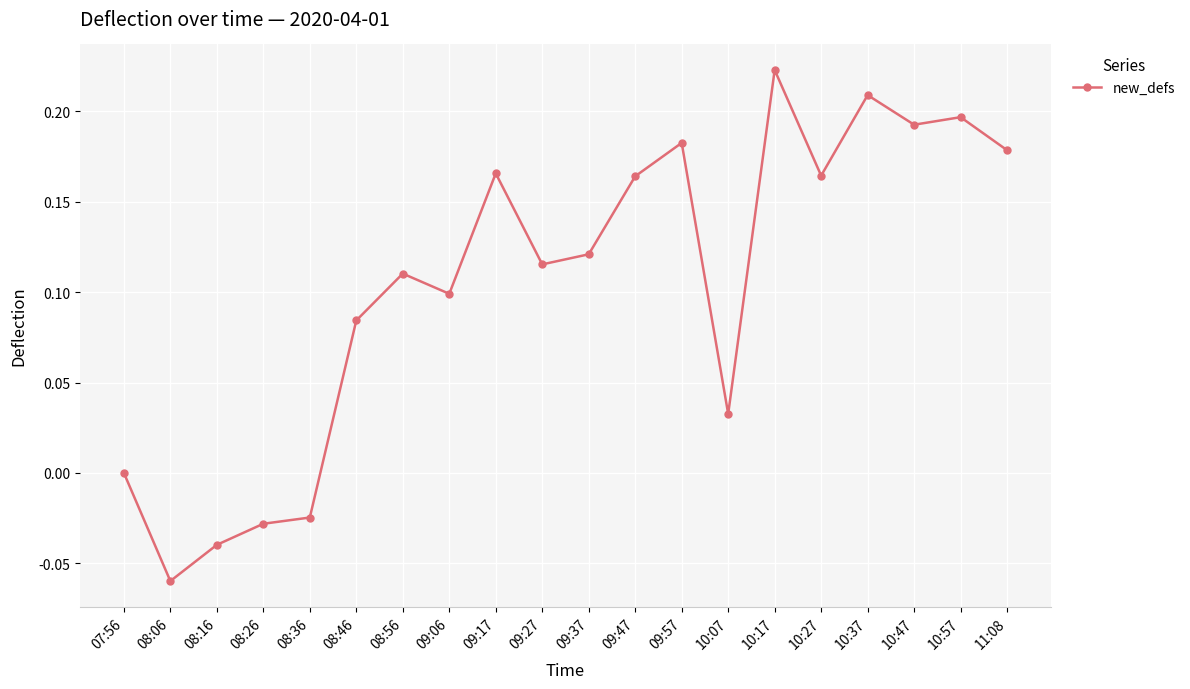

What is the sum of all values?

2.1